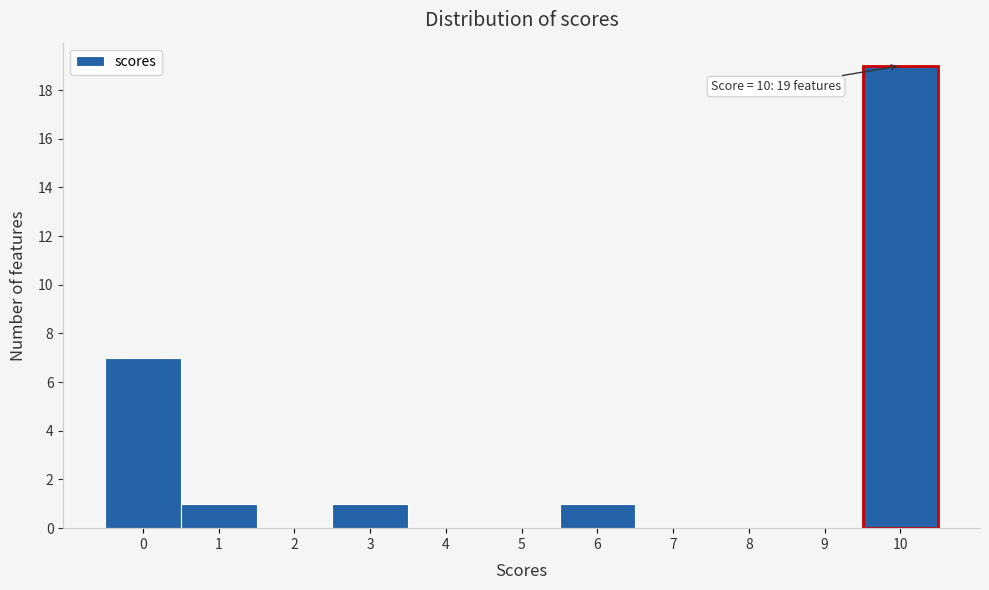

Which range on the x-axis has the tallest bar?

9.5 to 10.5